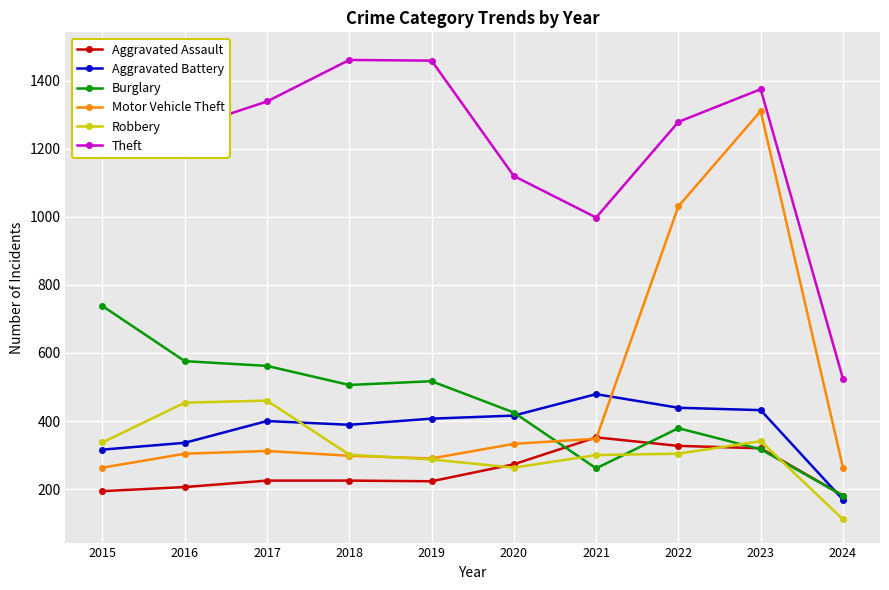

What is the value of the Aggravated Assault point at the 4th from the left?

225